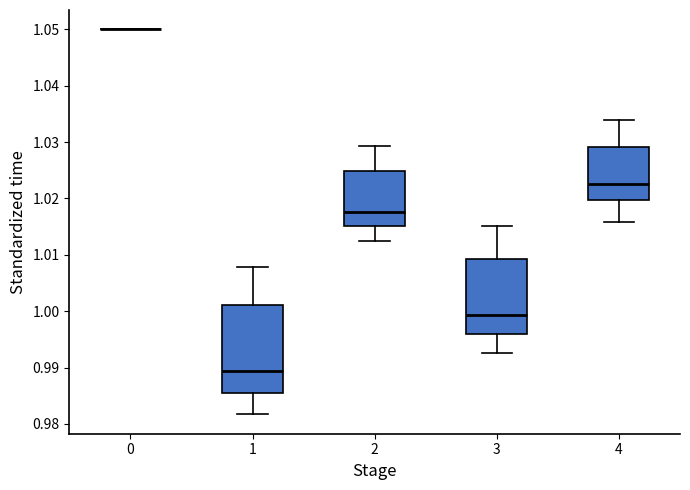

Reading left to right, transcribe this box plot: for each box, give where its median line is, the range the box spans, and where its two whiskers end, as read against the y-axis. The values are not printed on the chart, so give them approximately, as read against the axis.

0: box collapsed to a line at 1.050, whiskers 1.050 to 1.050
1: median 0.989, box 0.985 to 1.001, whiskers 0.982 to 1.008
2: median 1.018, box 1.015 to 1.025, whiskers 1.012 to 1.029
3: median 0.999, box 0.996 to 1.009, whiskers 0.993 to 1.015
4: median 1.023, box 1.020 to 1.029, whiskers 1.016 to 1.034